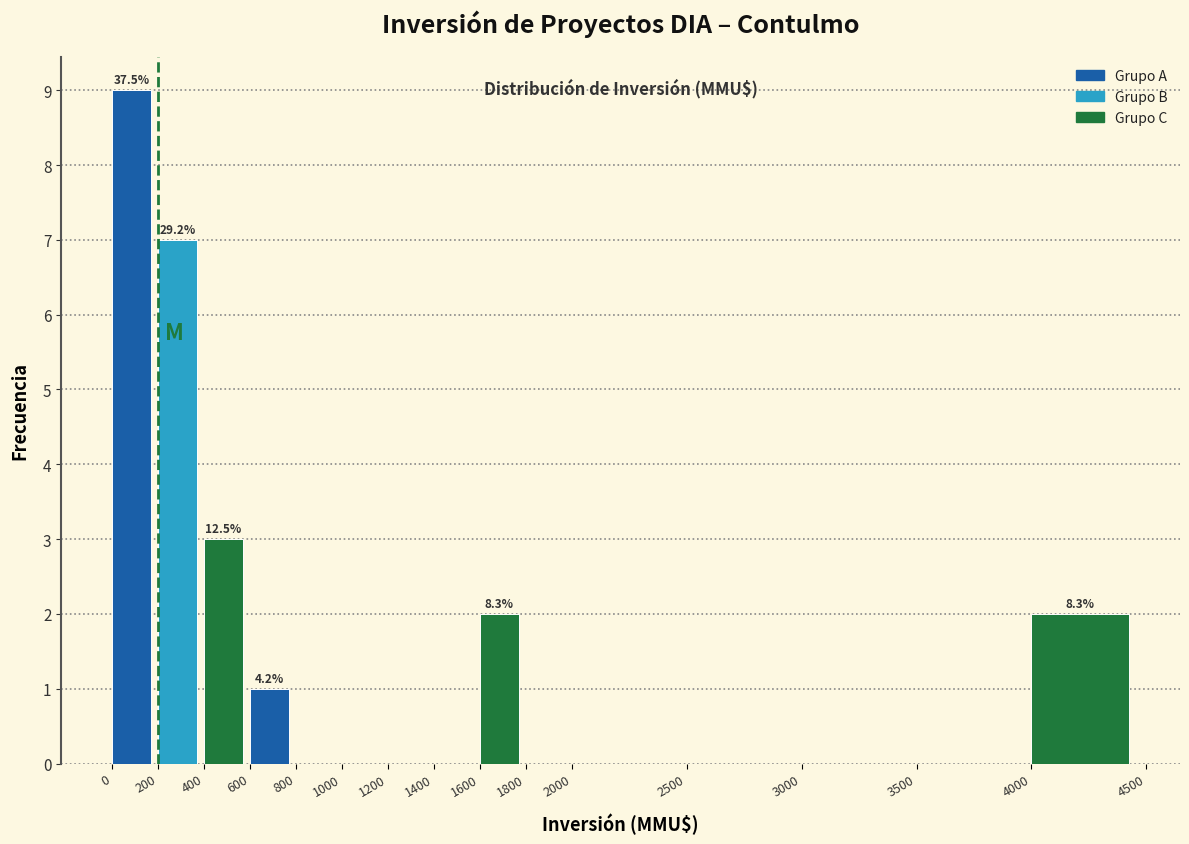

Over which range of the x-axis is the bar tallest?

0 to 200